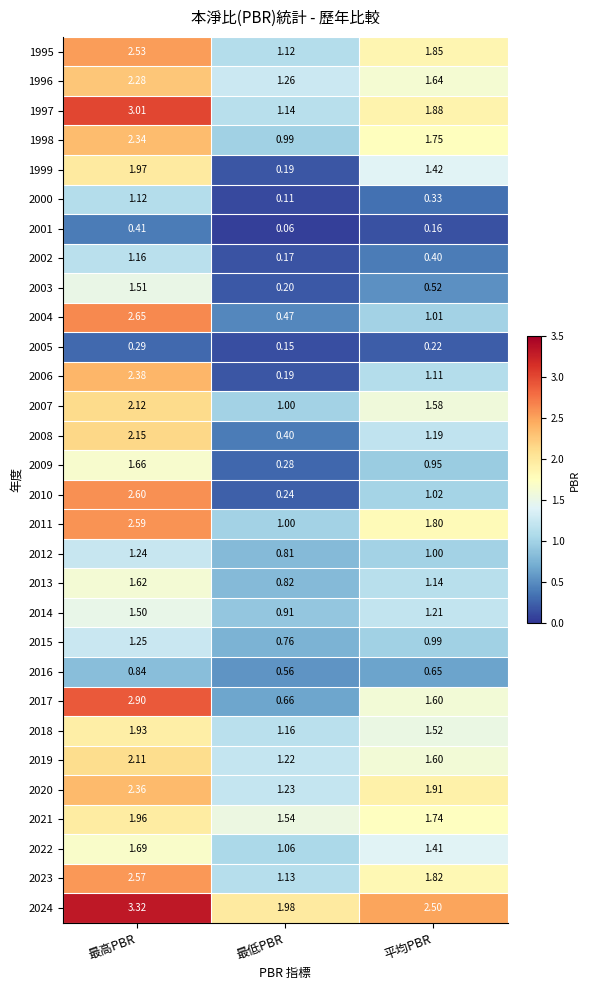

Which category has the highest value in the 2004 series?

最高PBR